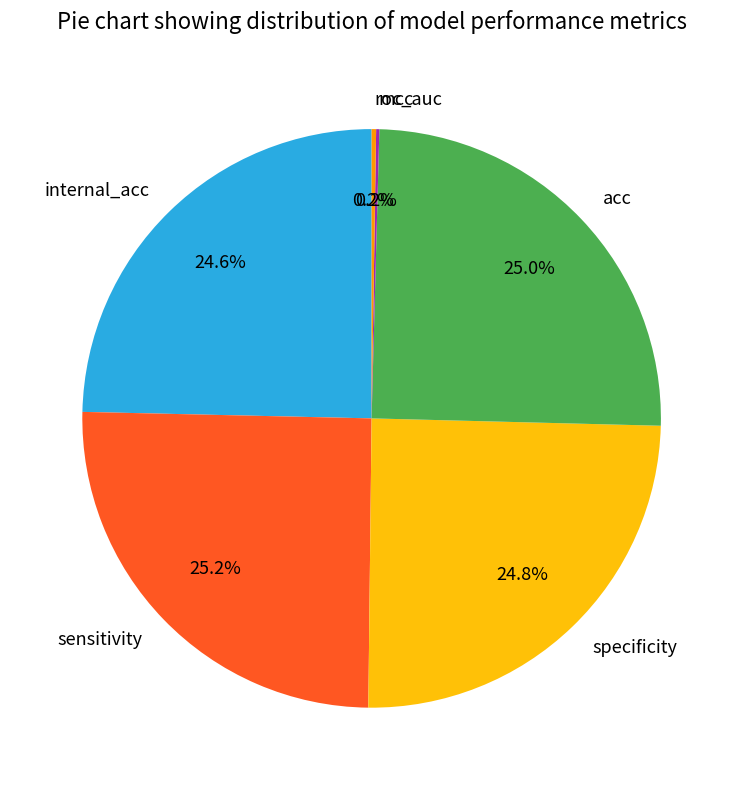

Is sensitivity the majority of the pie?

No